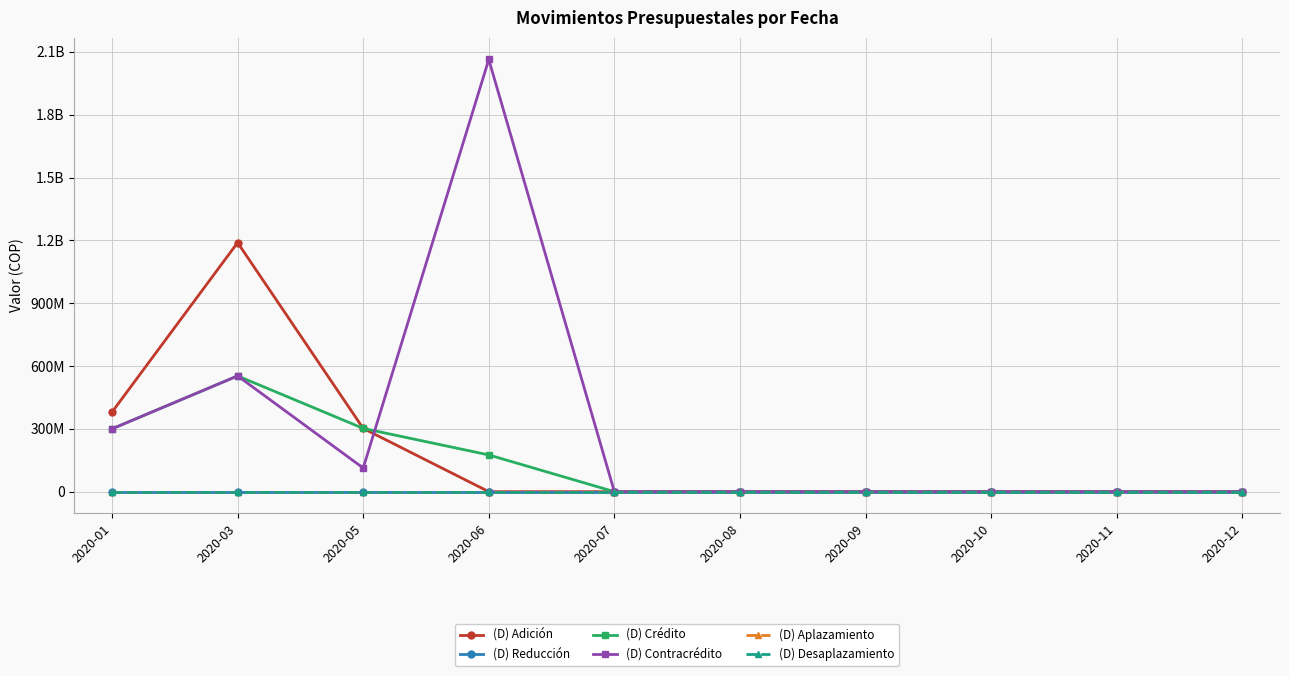

Is this an area chart (filled region under the line)?

No